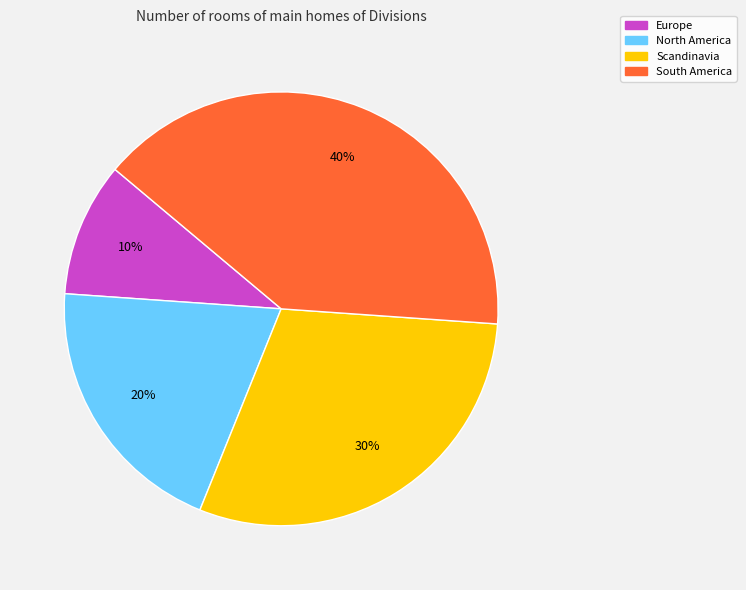

Combined, do South America and Scandinavia account for over 50%?

Yes